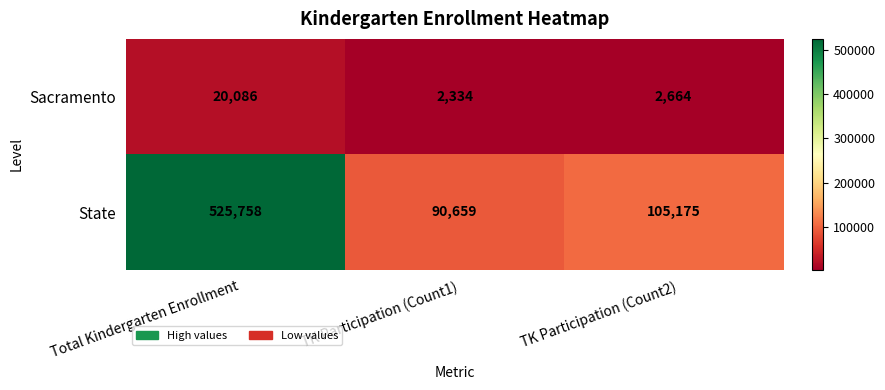

Rank the series at TK Participation (Count2) from lowest to highest value.

Sacramento, State